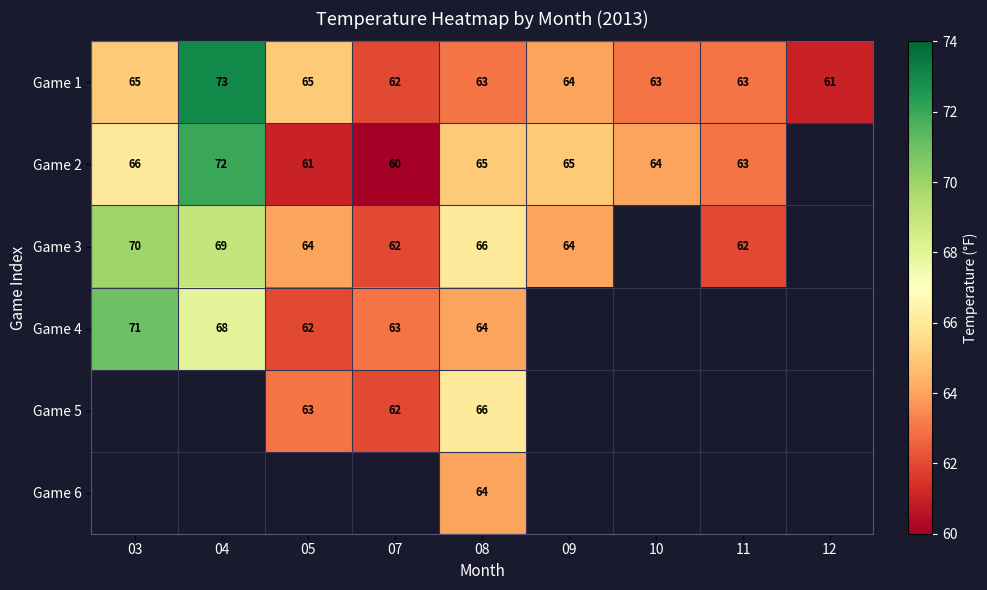

At which label does Game 1 first exceed 63?

03